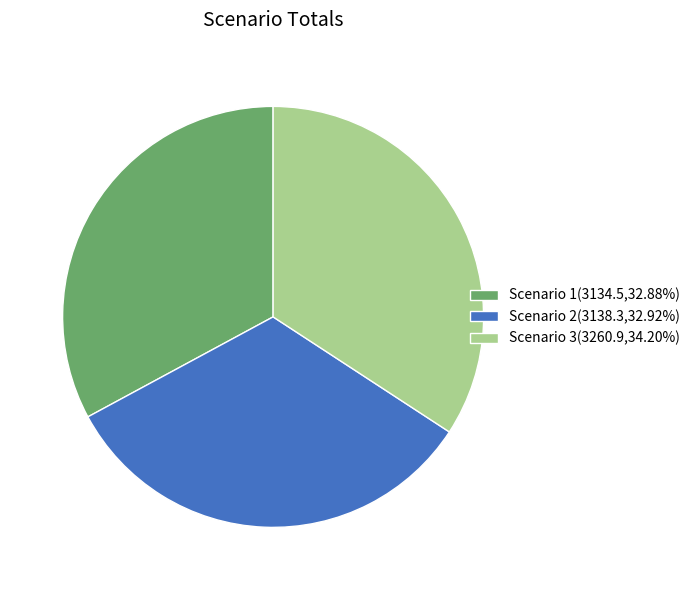

Approximately how many times larger is the value at Scenario 1(3134.5,32.88%) compared to Scenario 3(3260.9,34.20%)?

1.0